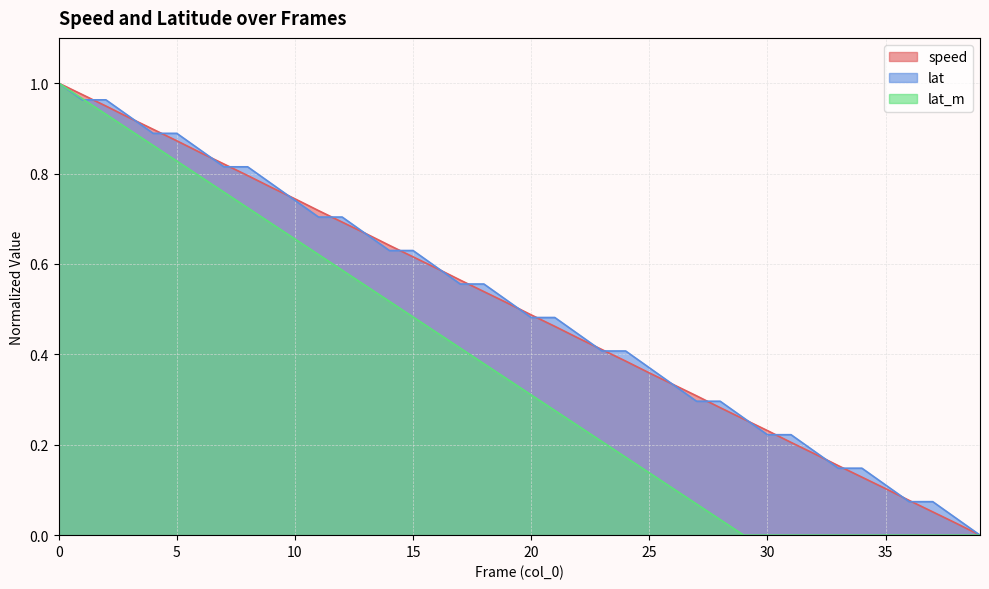

Reading left to right, extract all data points from this chart.

speed: 1.0	1.0	0.9	0.9	0.9	0.9	0.8	0.8	0.8	0.8	0.7	0.7	0.7	0.7	0.6	0.6	0.6	0.6	0.5	0.5	0.5	0.5	0.4	0.4	0.4	0.4	0.3	0.3	0.3	0.3	0.2	0.2	0.2	0.2	0.1	0.1	0.1	0.1	0.0	0.0
lat: 1.0	1.0	1.0	0.9	0.9	0.9	0.9	0.8	0.8	0.8	0.7	0.7	0.7	0.7	0.6	0.6	0.6	0.6	0.6	0.5	0.5	0.5	0.4	0.4	0.4	0.4	0.3	0.3	0.3	0.3	0.2	0.2	0.2	0.1	0.1	0.1	0.1	0.1	0.0	0.0
lat_m: 1.0	1.0	0.9	0.9	0.9	0.8	0.8	0.8	0.7	0.7	0.7	0.6	0.6	0.6	0.5	0.5	0.4	0.4	0.4	0.3	0.3	0.3	0.2	0.2	0.2	0.1	0.1	0.1	0.0	0.0	0.0	0.0	0.0	0.0	0.0	0.0	0.0	0.0	0.0	0.0